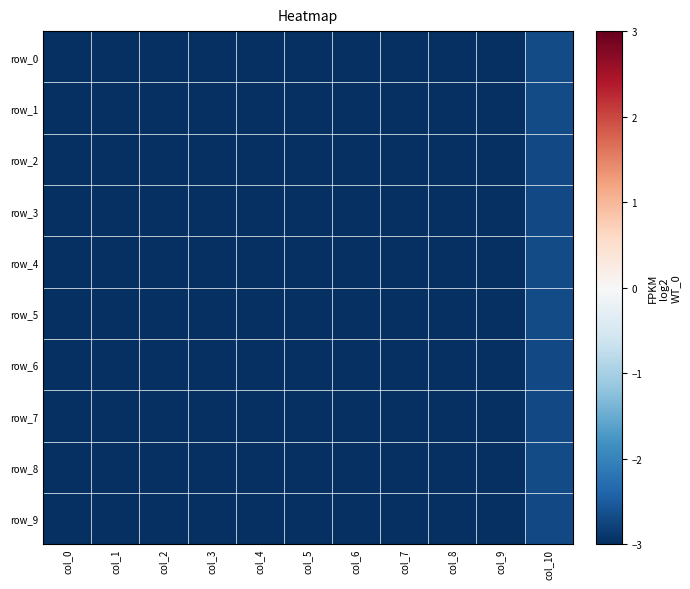

What is the difference between the second highest and minimum values in the row_4 series?

15.7